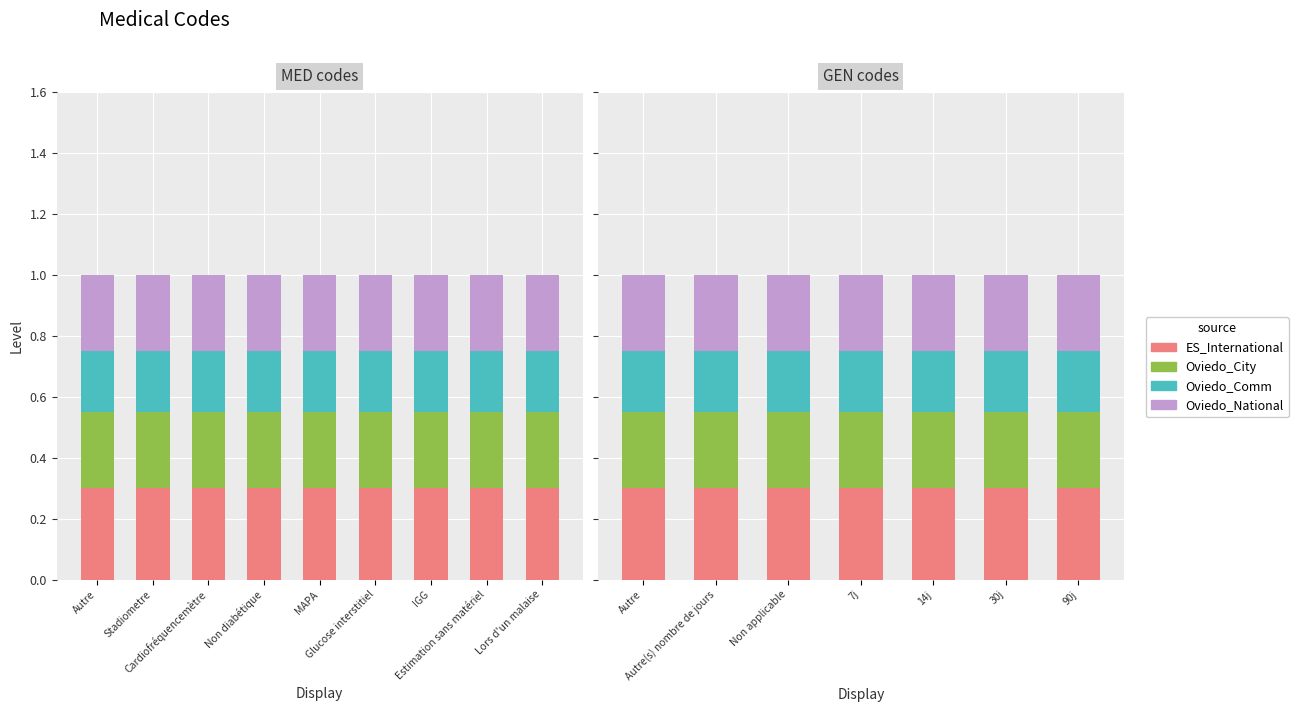

Which category has the highest value across all series?

Autre